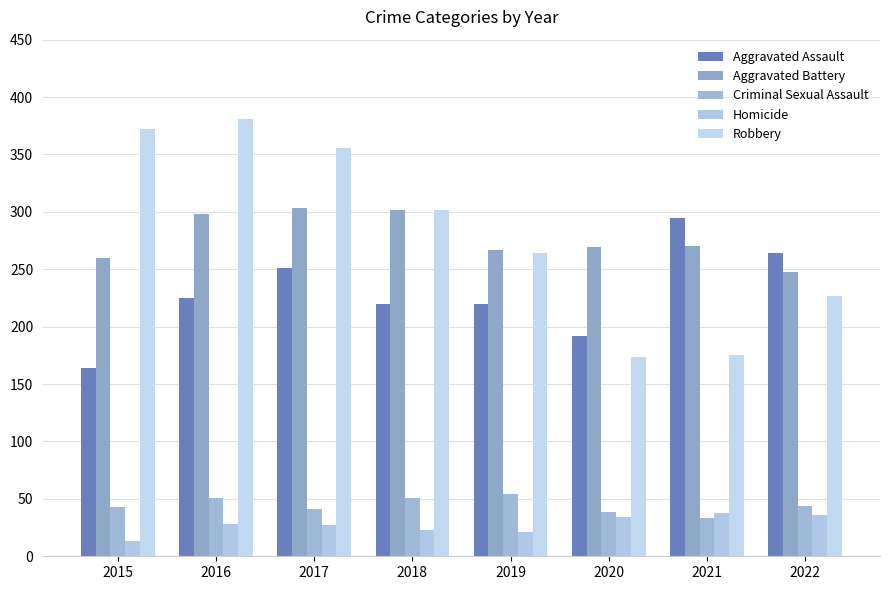

What is the approximate value of Homicide at 2021?

38